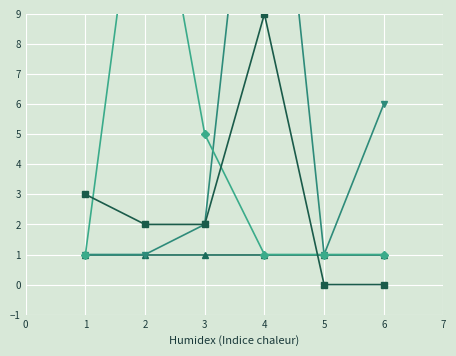

What is the minimum value for Aprobación No Inicio Investigación.?

1